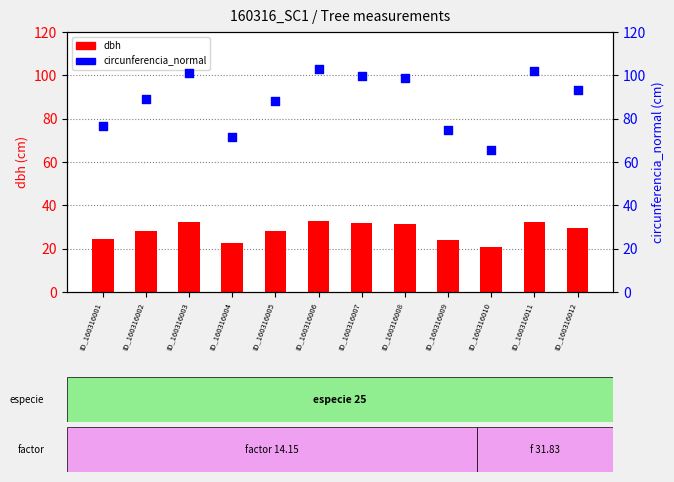

What are all the series names shown in the legend?

dbh, circunferencia_normal